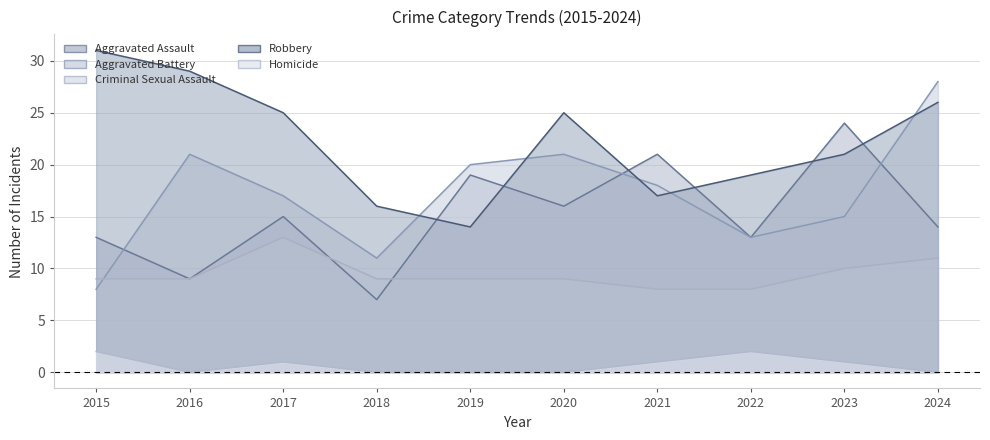

What is the difference between the highest and lowest values at 2020?

25